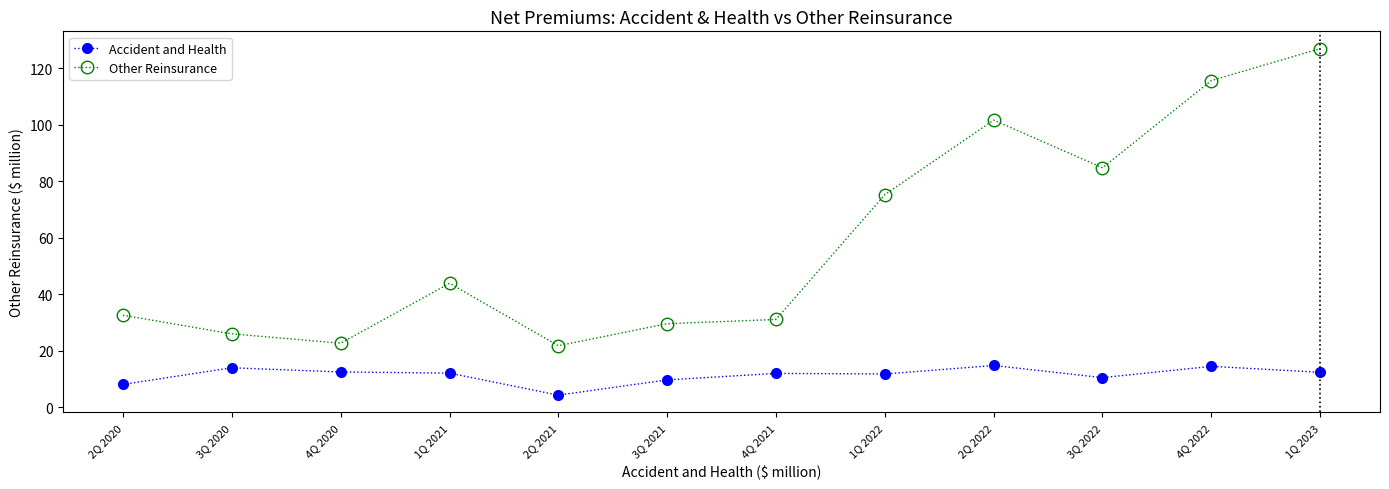

Which series has the widest spread of values?

Other Reinsurance